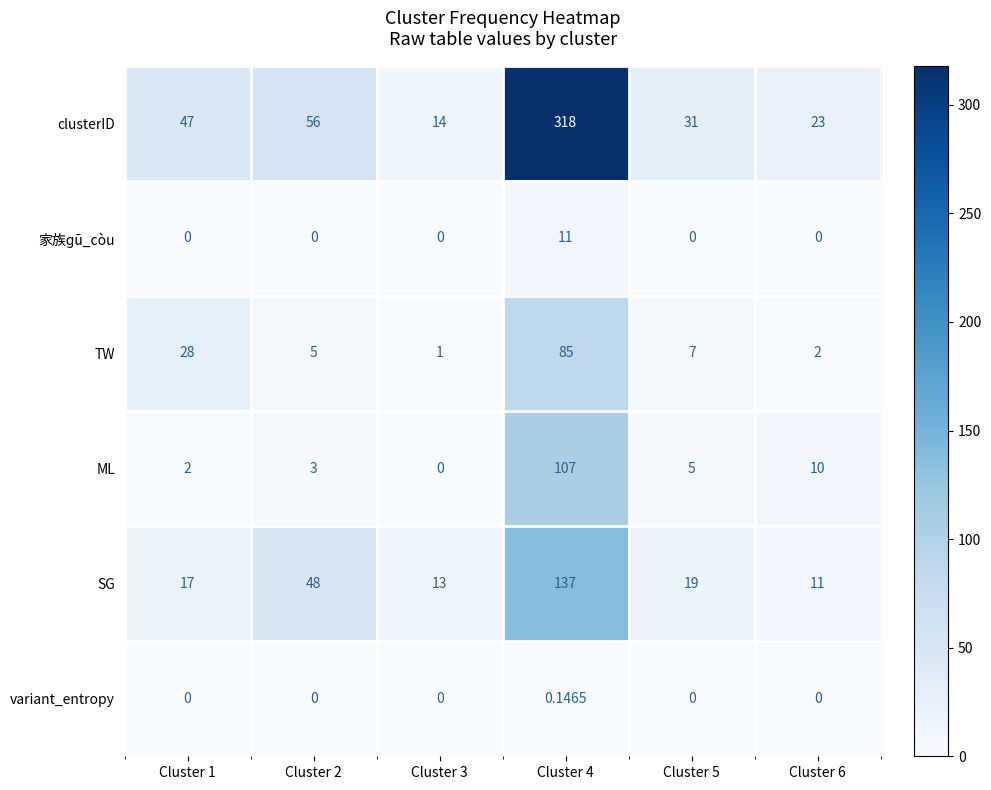

How many data points does each series have?

6